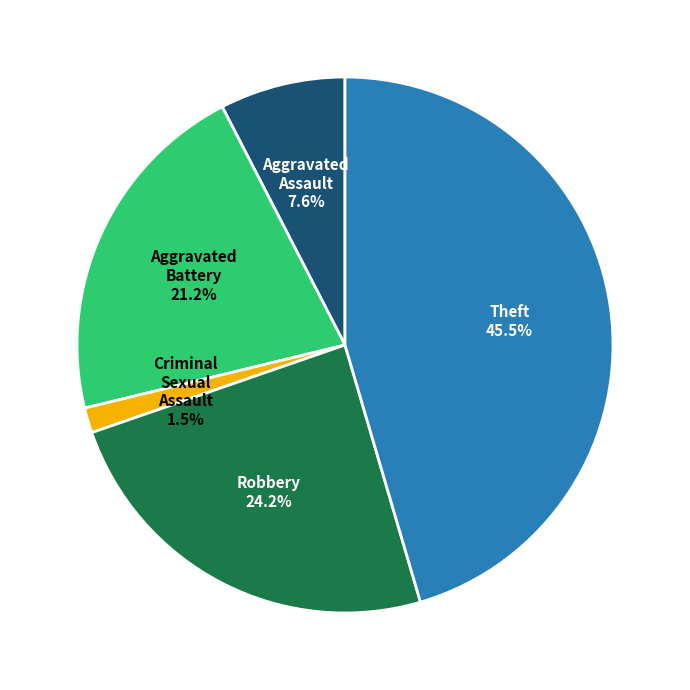

What is the smallest slice in the pie chart?

Criminal Sexual Assault